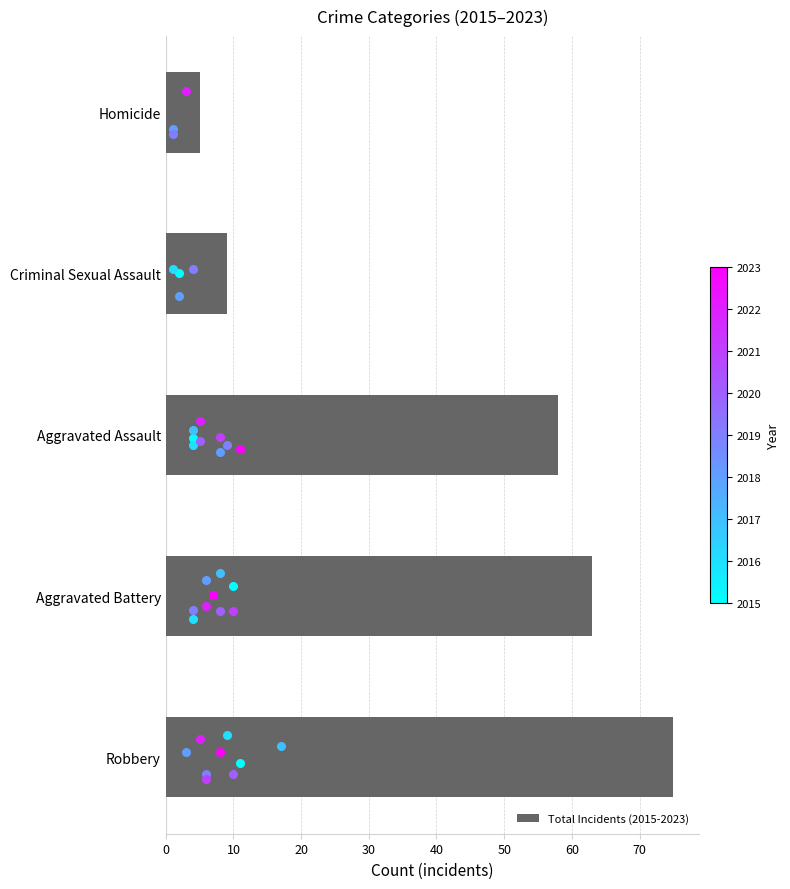

Rank the categories by Total Incidents (2015-2023) value from lowest to highest.

Homicide, Criminal Sexual Assault, Aggravated Assault, Aggravated Battery, Robbery